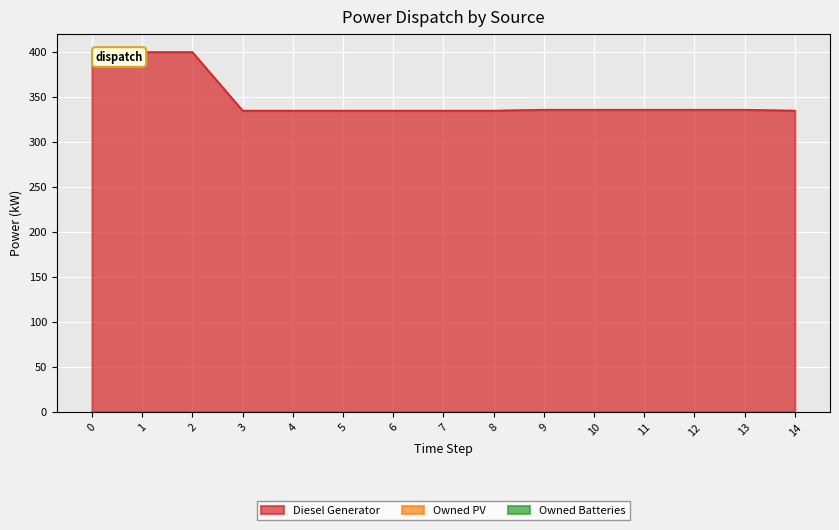

True or false: Owned PV and Diesel Generator intersect in this chart.

False